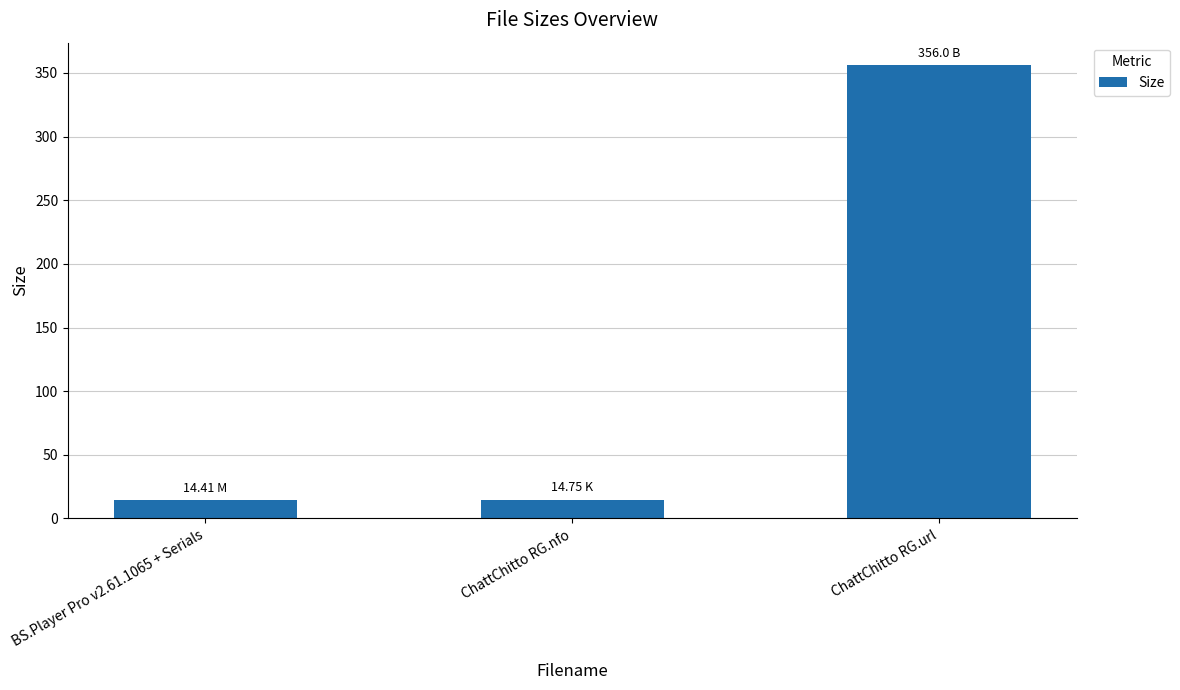

What is the label of the 1st bar from the left?

BS.Player Pro v2.61.1065 + Serials